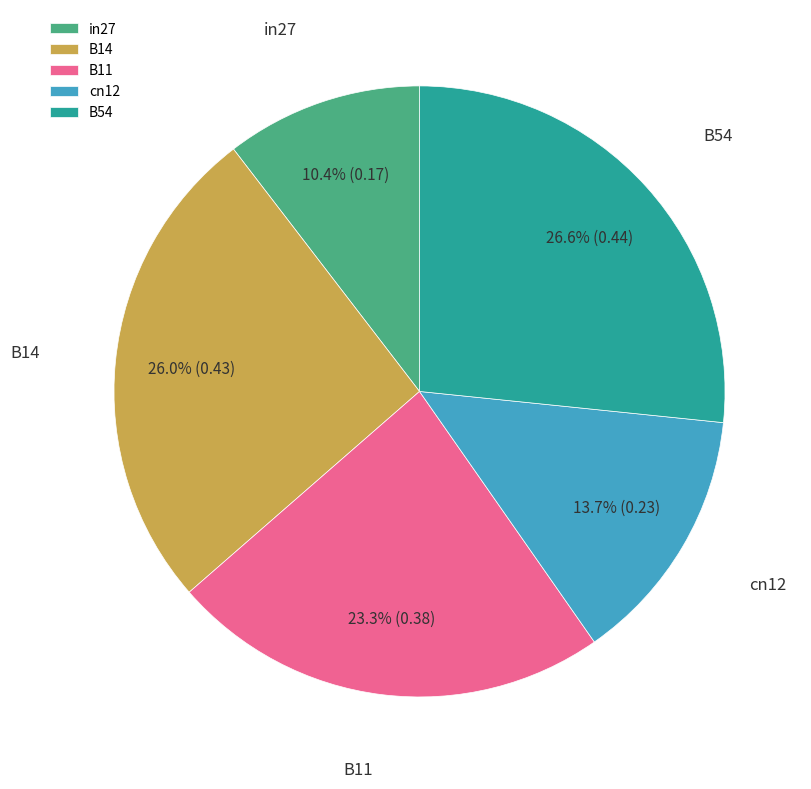

Between B11 and in27, which is larger?

B11